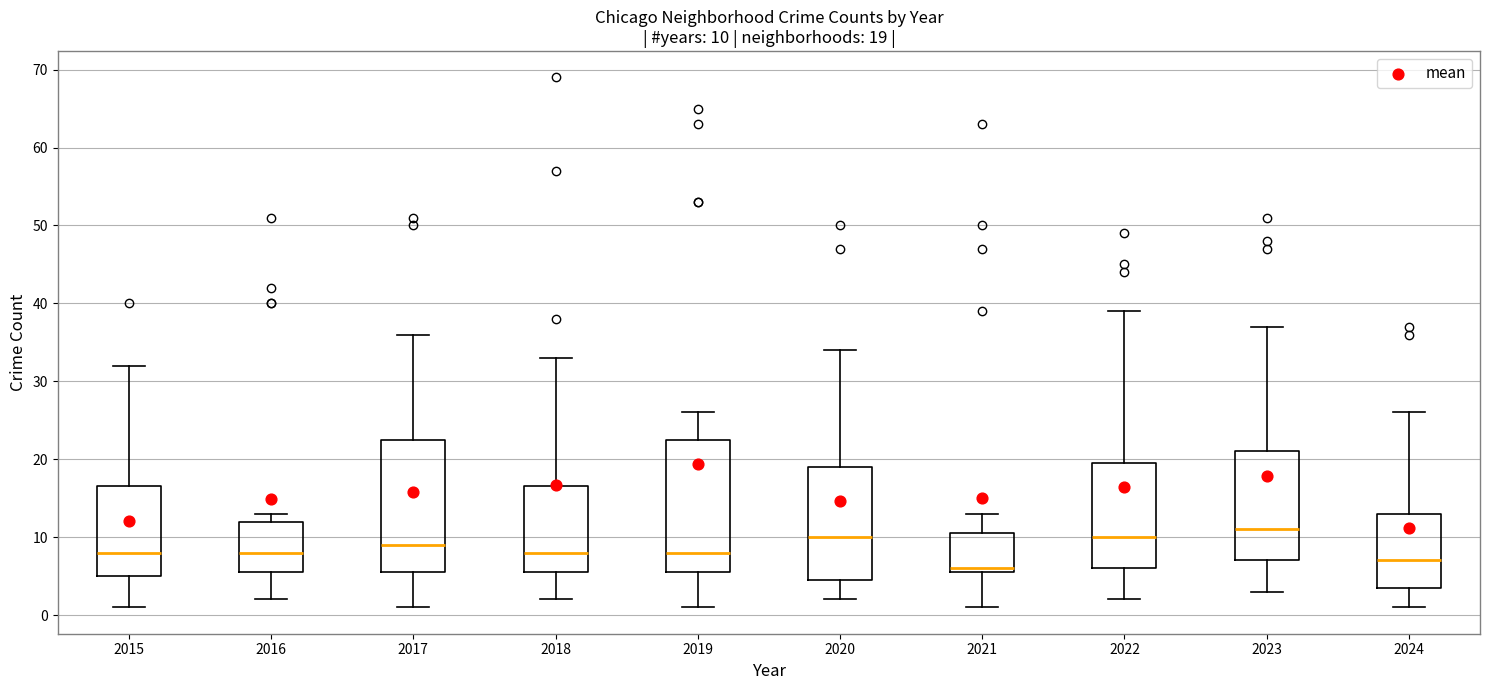

Which box's median line is the lowest?

2021